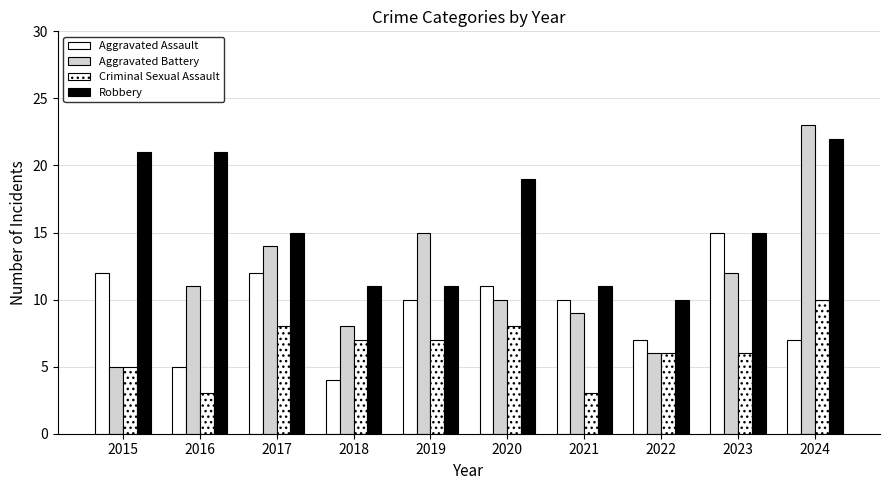

What is the spread (max minus min) of values at 2016?

18